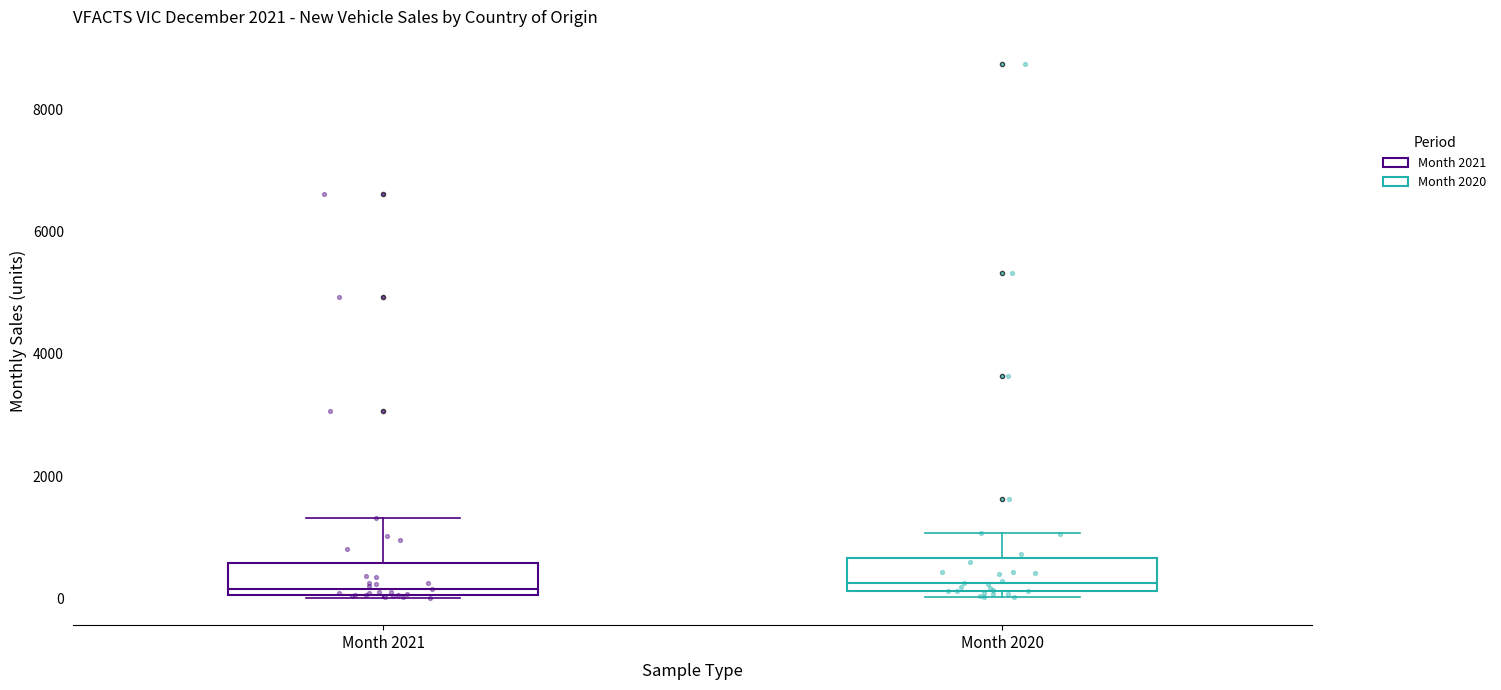

Reading left to right, transcribe this box plot: for each box, give where its median line is, the range the box spans, and where its two whiskers end, as read against the y-axis. The values are not printed on the chart, so give them approximately, as read against the axis.

Month 2021: median 200, box 0 to 600, whiskers 0 to 1400
Month 2020: median 200 (just above the box's lower edge), box 200 to 600, whiskers 0 to 1000